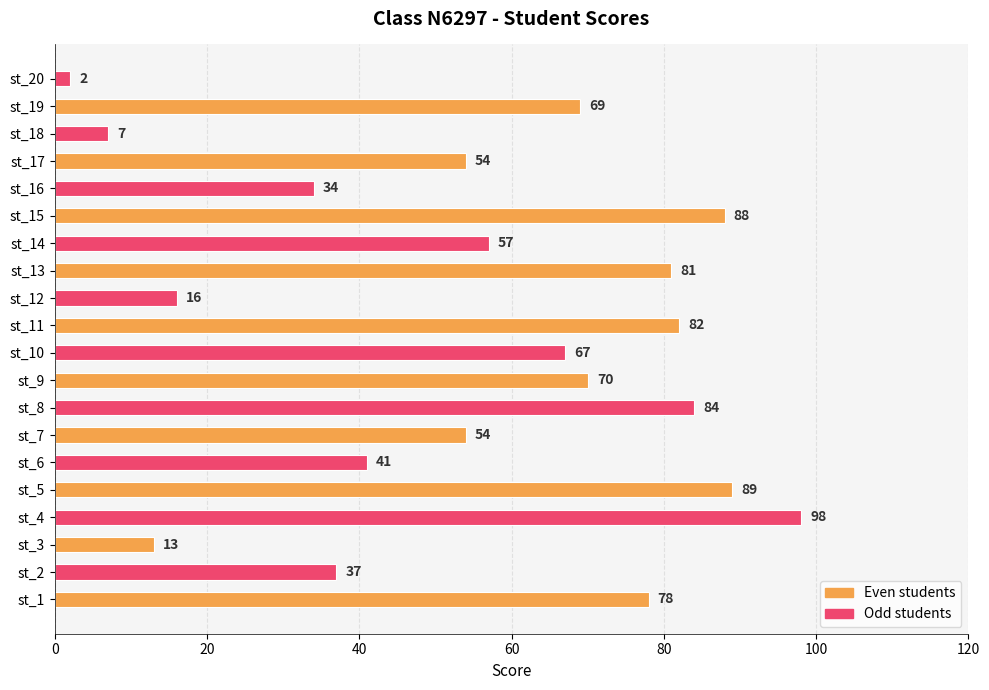

Which has a higher value, st_1 or st_4?

st_4